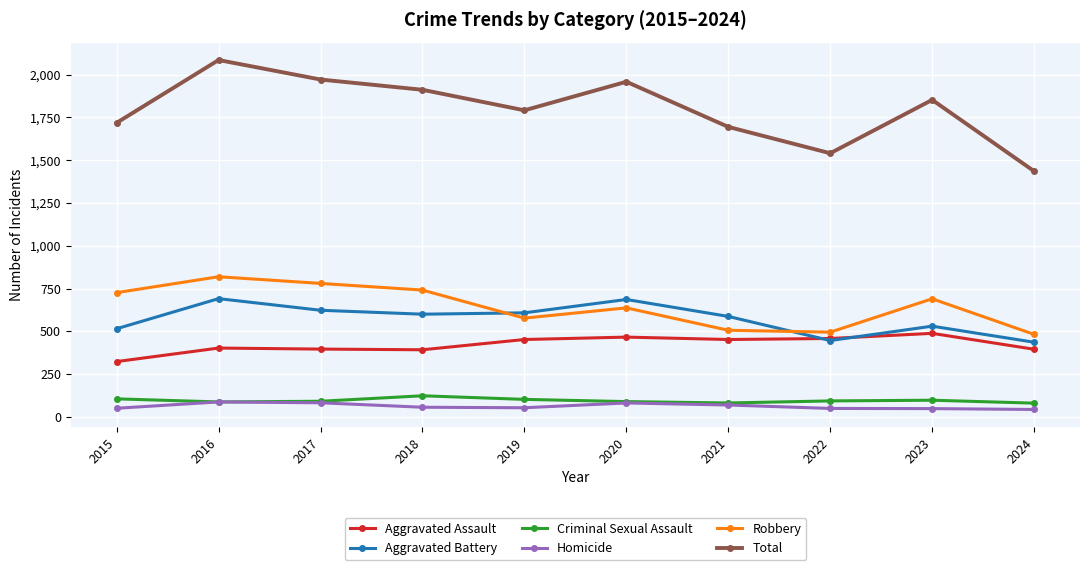

True or false: Criminal Sexual Assault and Aggravated Battery intersect in this chart.

False